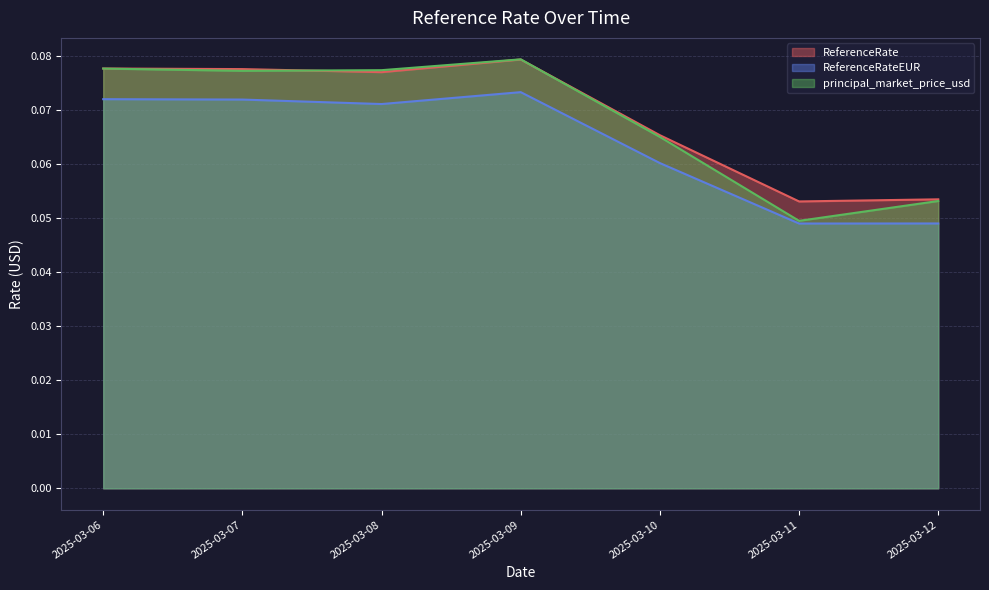

The value of ReferenceRate at 2025-03-12 is 0.1. True or false?

True